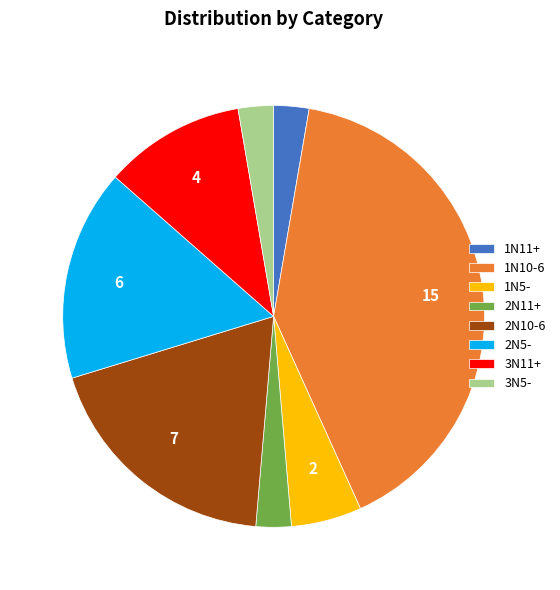

How many slices are in this pie chart?

8